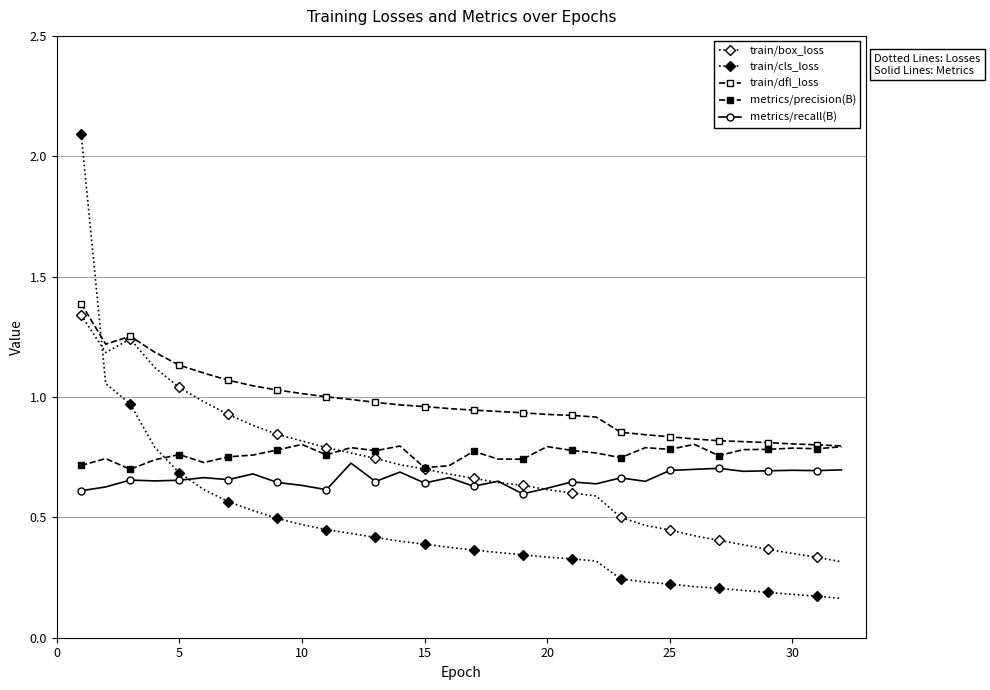

Count the number of data series in this chart.

5